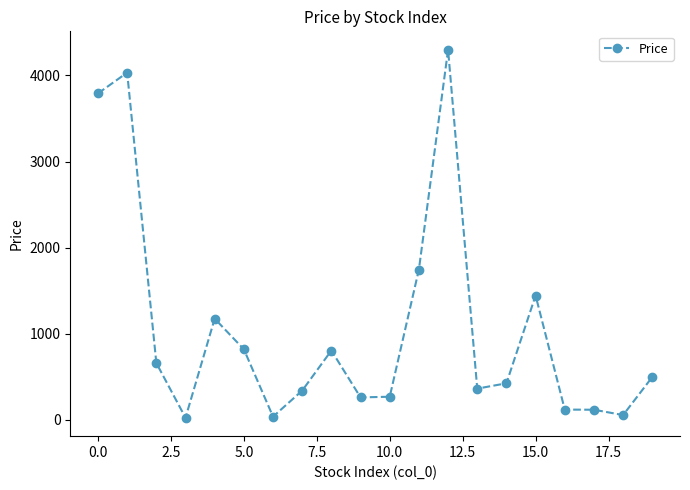

True or false: the data has more than 2 interior local peaks.

True